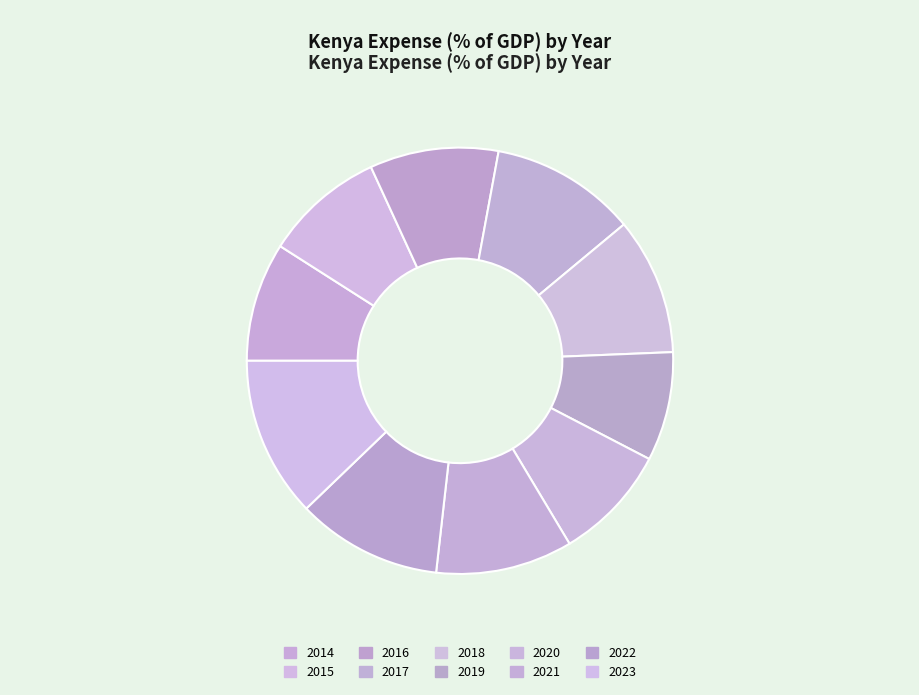

Between 2016 and 2014, which is larger?

2016